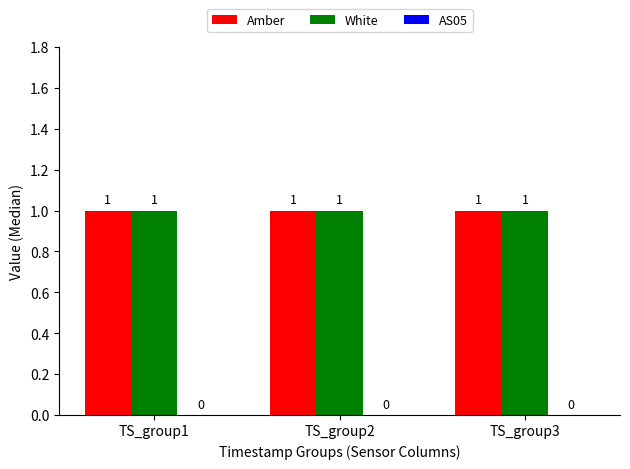

List the labels in order of White value, smallest first.

TS_group1, TS_group2, TS_group3